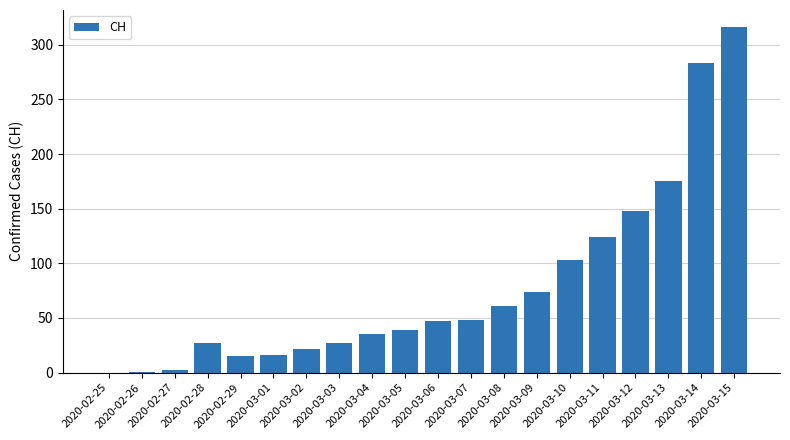

At which category does the chart reach its peak across all series?

2020-03-15